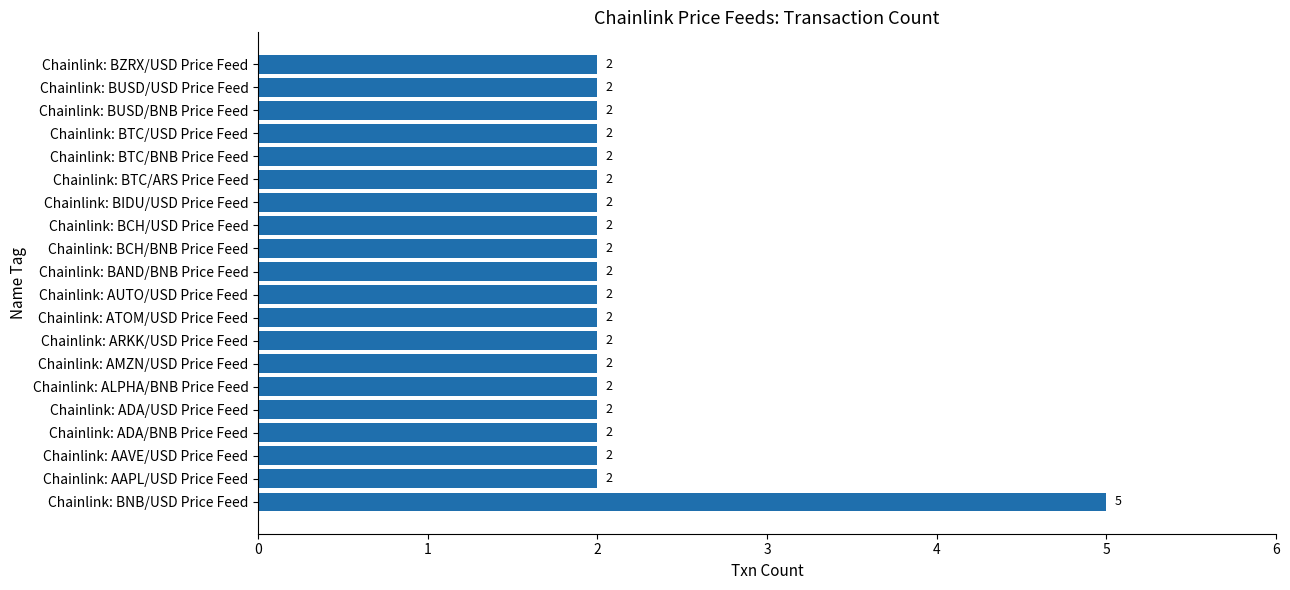

The value at Chainlink: BCH/USD Price Feed is 1. True or false?

False